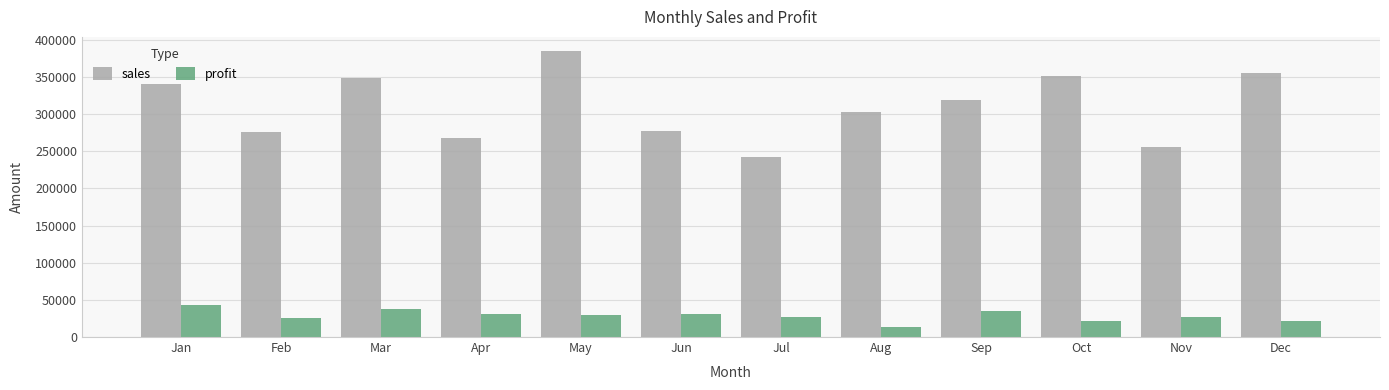

List the series in order of their peak value, highest first.

sales, profit